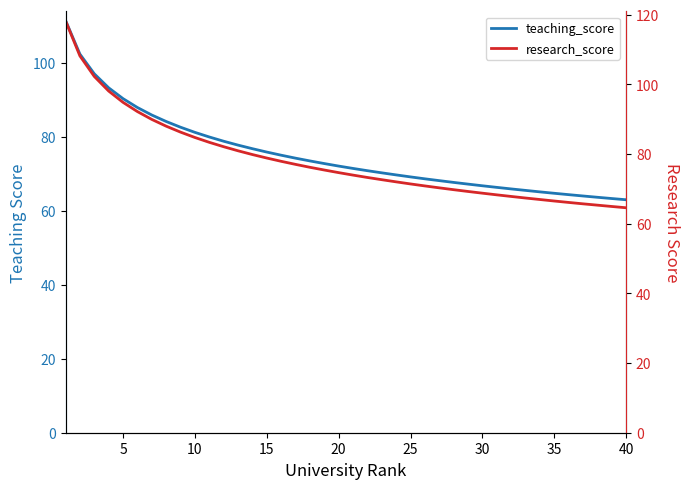

List the series in order of their peak value, lowest first.

teaching_score, research_score